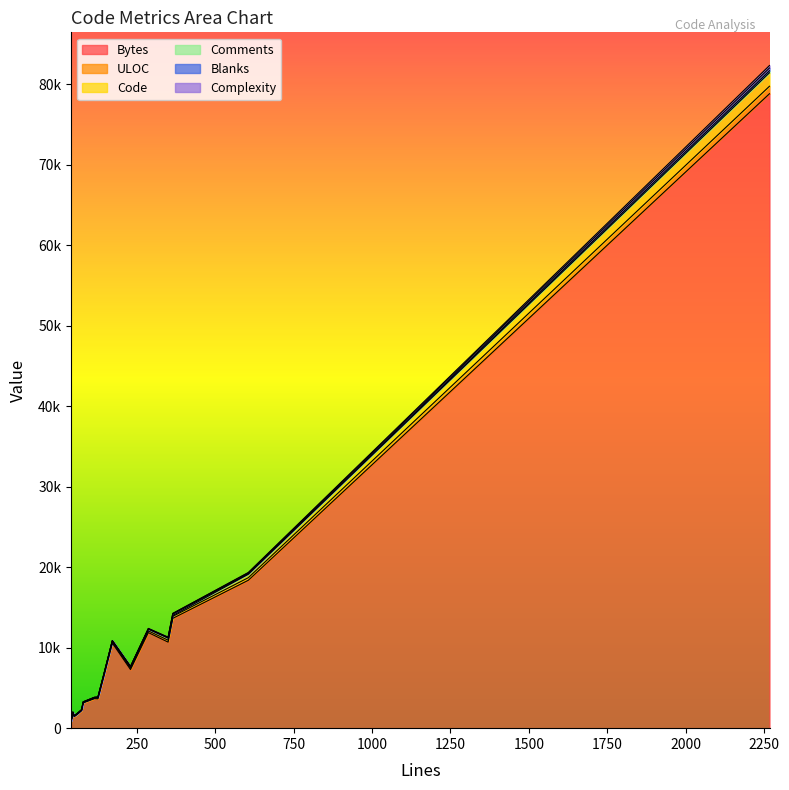

Reading left to right, transcribe all the data shown in this chart.

Bytes: 1919	3643	3140	10688	778	1466	10570	1531	1421	2167	13646	3662	11872	18374	6457	7276	78823
ULOC: 35	91	54	241	32	36	137	41	34	56	244	62	209	320	112	156	927
Code: 34	95	25	276	32	38	136	38	30	49	104	85	233	433	120	186	1676
Comments: 3	6	46	9	0	1	19	5	5	13	179	1	15	67	24	7	254
Blanks: 8	24	7	64	7	10	16	10	8	11	81	28	38	105	0	36	338
Complexity: 4	11	0	27	3	0	0	1	1	12	0	0	27	46	5	16	311